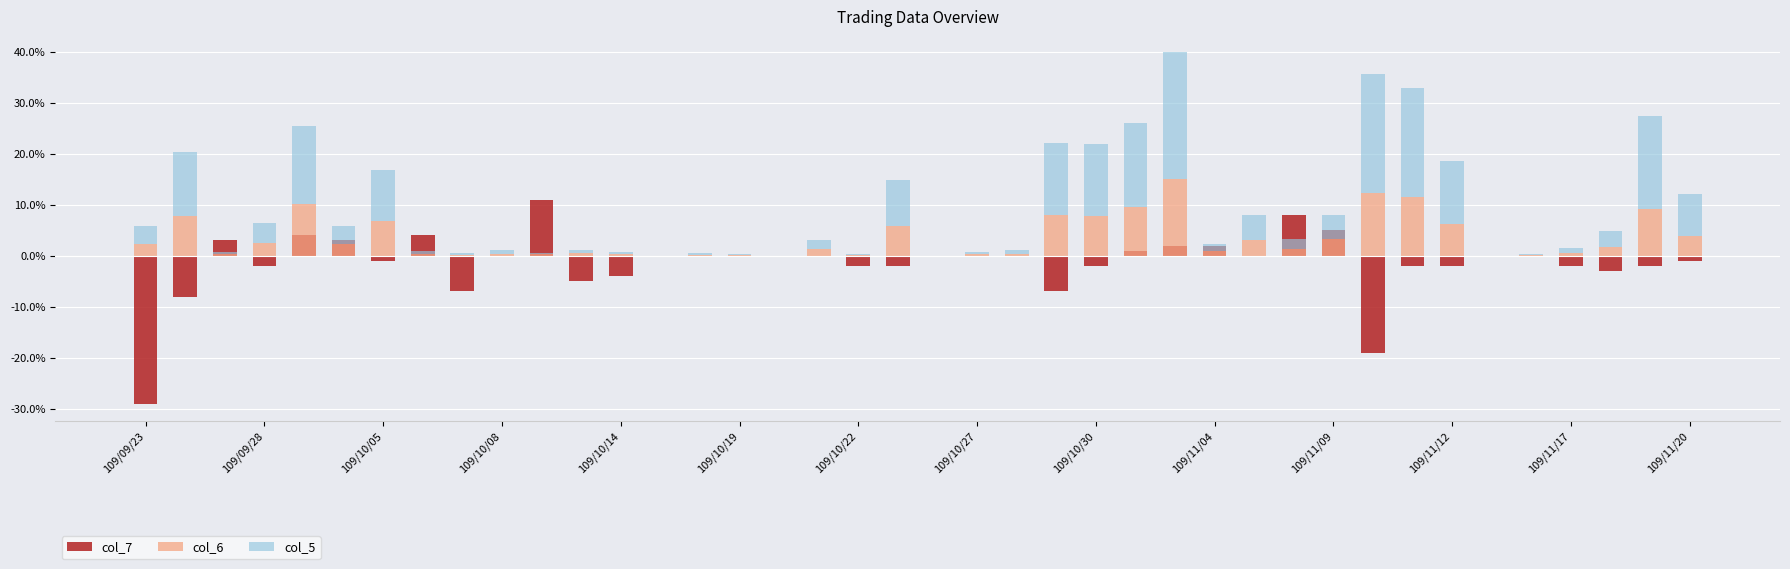

What is the average value of the col_5 series?

0.1